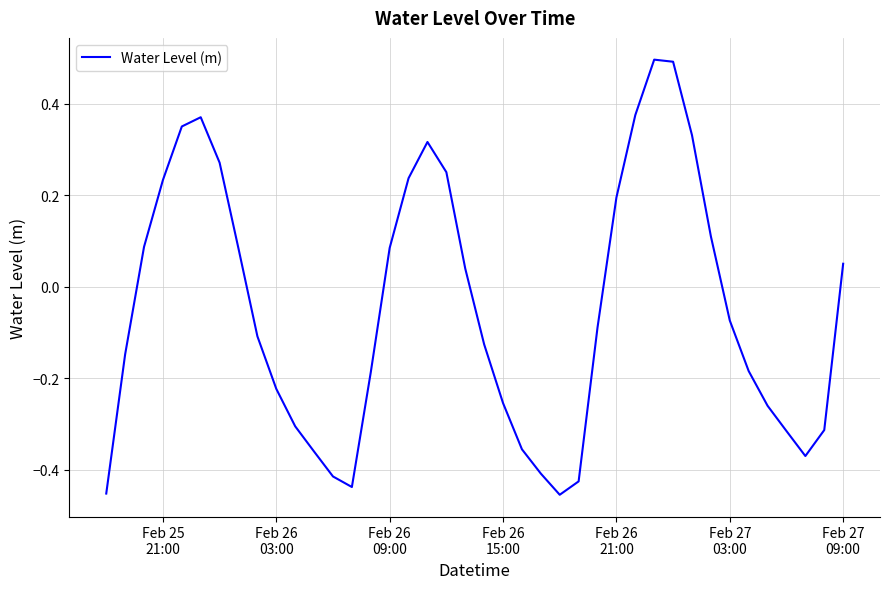

What is the greatest value displayed?

0.5